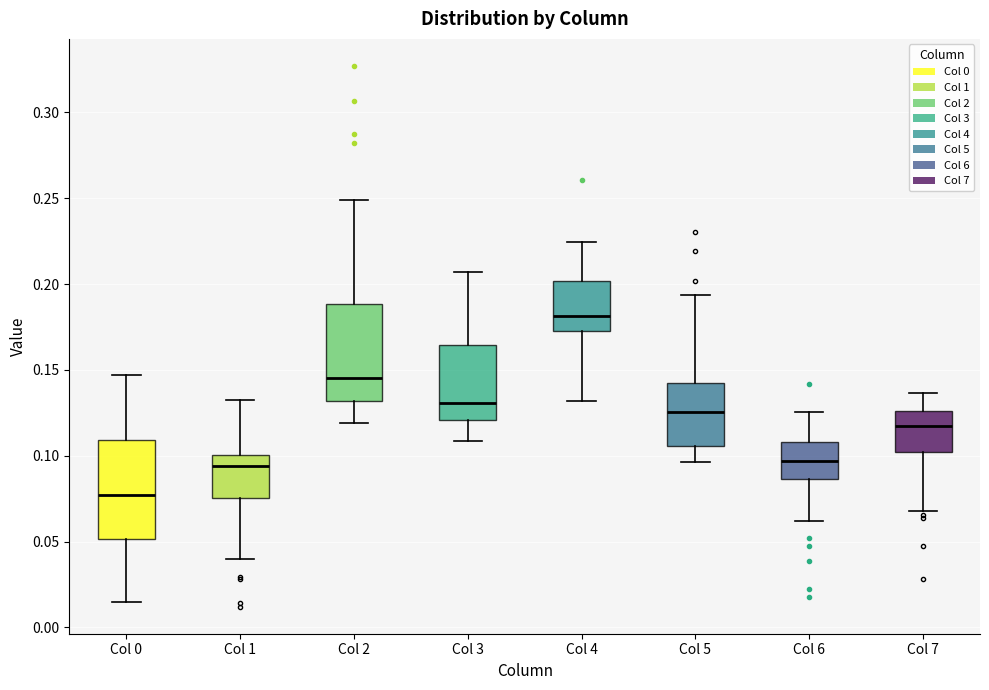

Reading left to right, read every box against the y-axis: the position of its median line, the range the box covers, and the ends of its whiskers. The values are not printed on the chart, so give them approximately, as read against the axis.

Col 0: median 0.075, box 0.050 to 0.110, whiskers 0.015 to 0.145
Col 1: median 0.095, box 0.075 to 0.100, whiskers 0.040 to 0.135
Col 2: median 0.145, box 0.130 to 0.190, whiskers 0.120 to 0.250
Col 3: median 0.130, box 0.120 to 0.165, whiskers 0.110 to 0.205
Col 4: median 0.180, box 0.170 to 0.200, whiskers 0.130 to 0.225
Col 5: median 0.125, box 0.105 to 0.140, whiskers 0.095 to 0.195
Col 6: median 0.095, box 0.085 to 0.110, whiskers 0.060 to 0.125
Col 7: median 0.115, box 0.100 to 0.125, whiskers 0.070 to 0.135